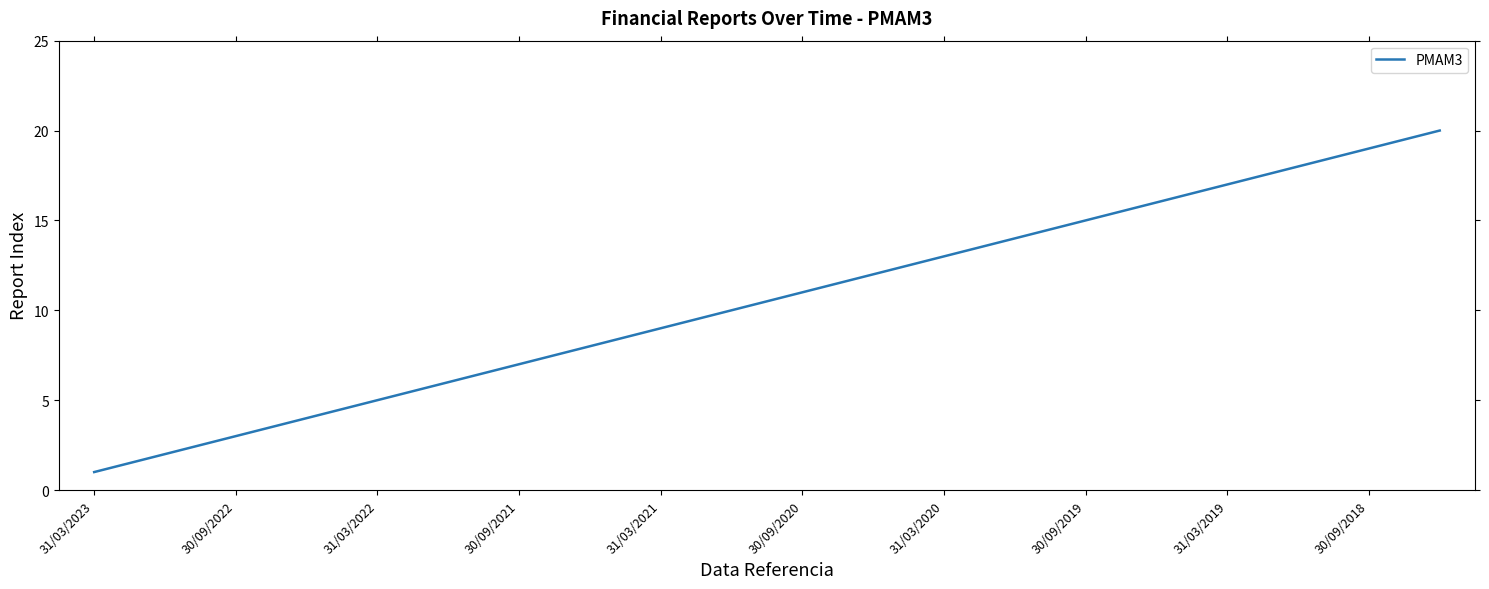

What is the greatest value displayed?

20